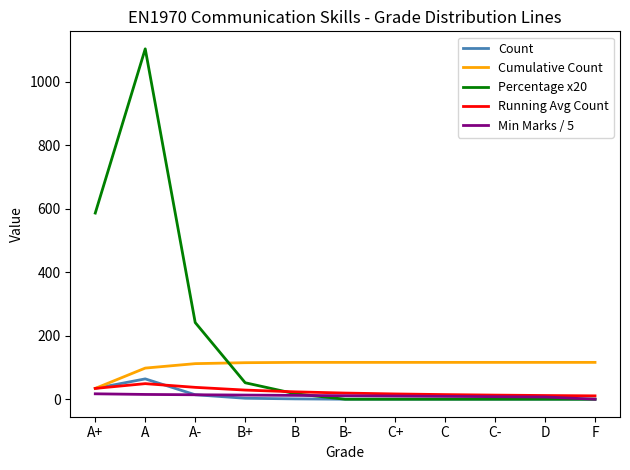

Between A- and C+, which series saw the biggest shift?

Percentage x20